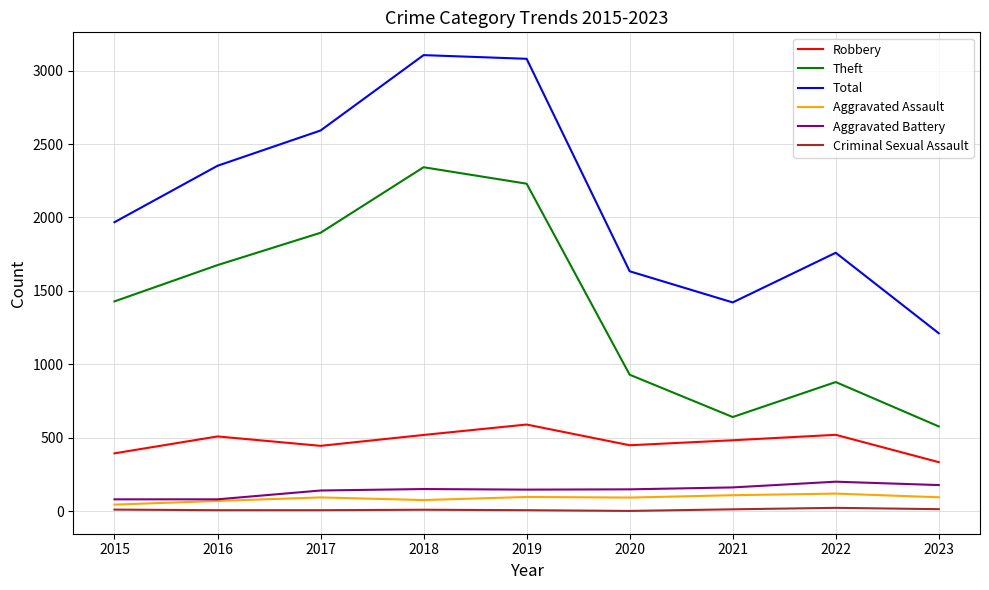

Is it true that Aggravated Battery equals 148 at 2019?

True